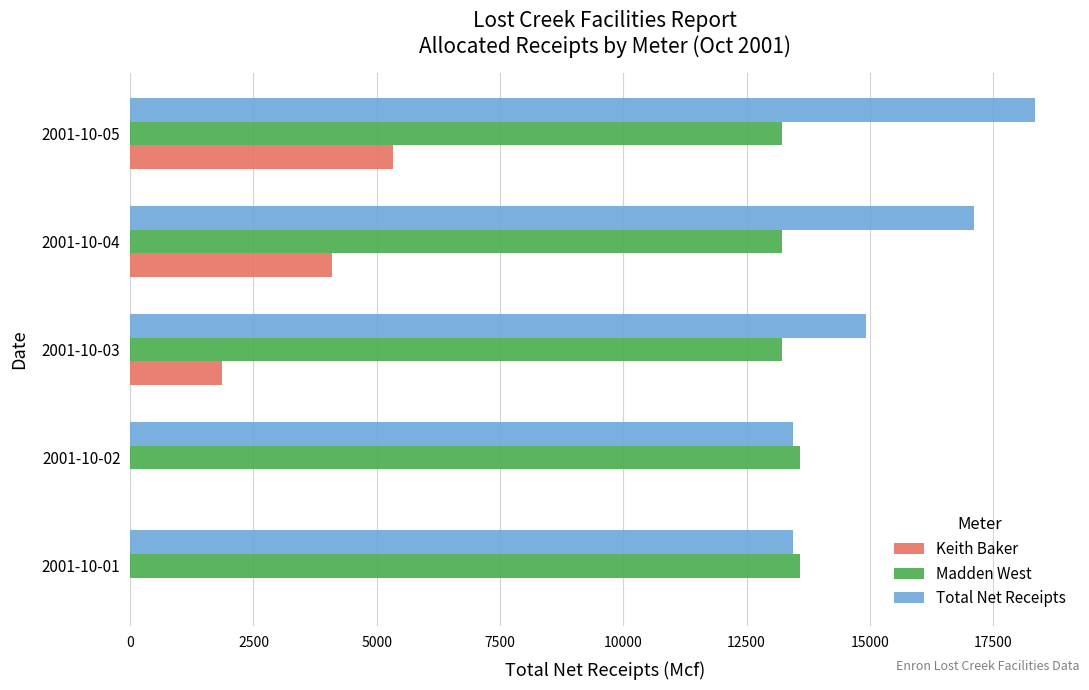

The value of Keith Baker at 2001-10-03 is 1856.0. True or false?

True